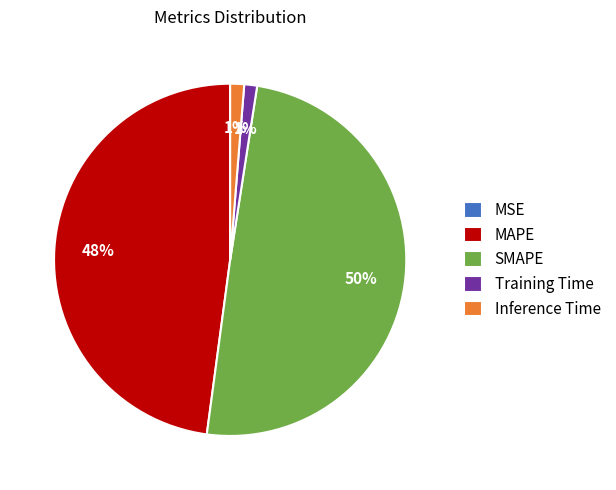

To the nearest percent, what is the difference between the Inference Time and MAPE slice percentages?

47%